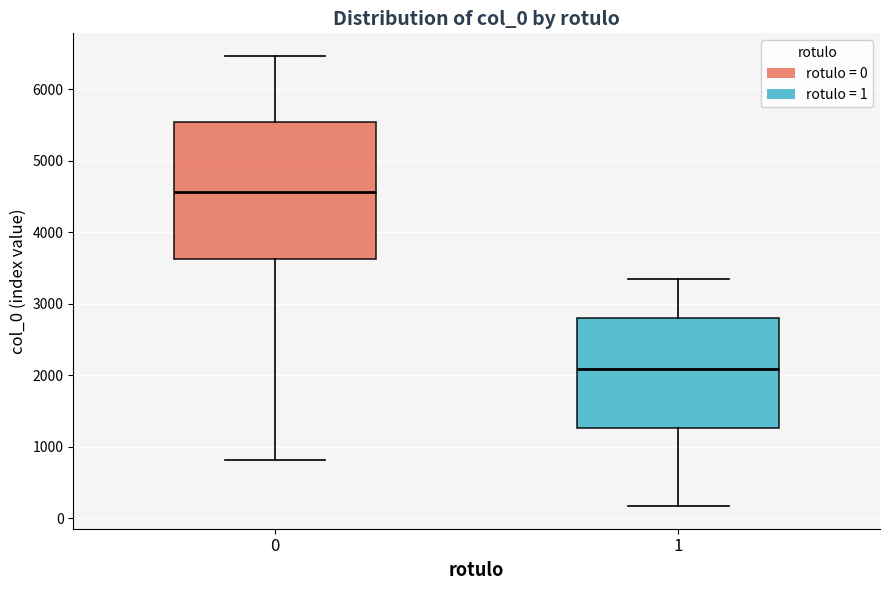

Reading left to right, read every box against the y-axis: the position of its median line, the range the box covers, and the ends of its whiskers. The values are not printed on the chart, so give them approximately, as read against the axis.

0: median 4600, box 3600 to 5500, whiskers 800 to 6500
1: median 2100, box 1300 to 2800, whiskers 200 to 3300